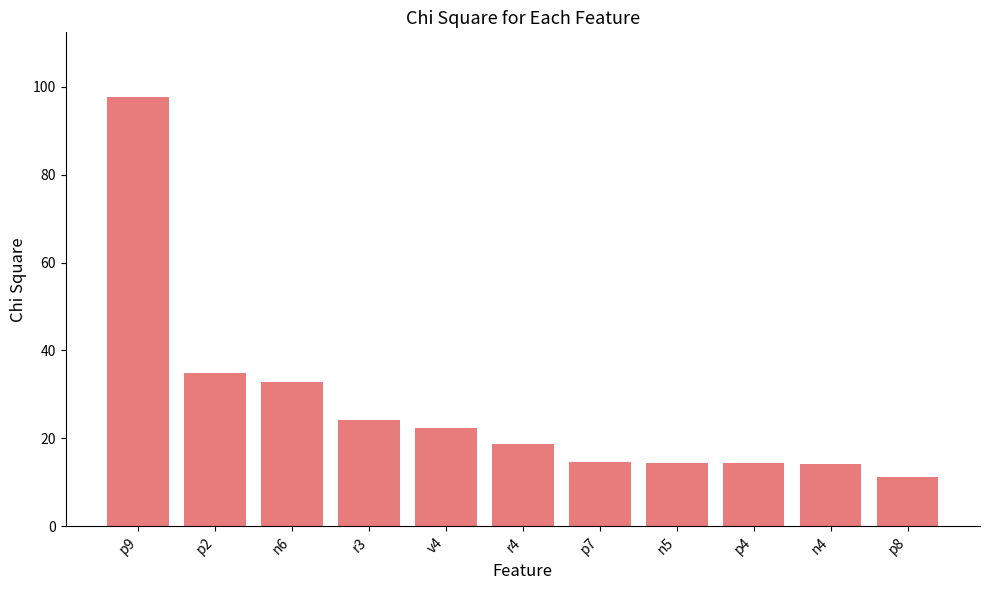

Approximately how many times larger is the value at p4 compared to r3?

0.6